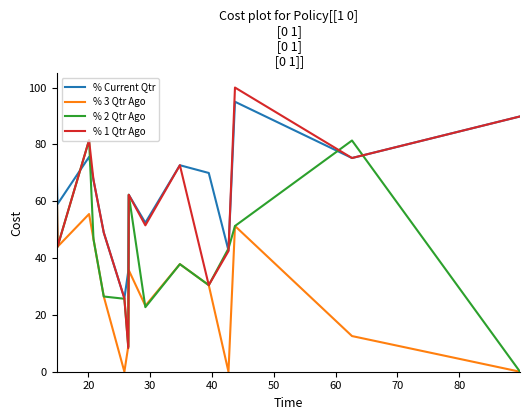

What are all the series names shown in the legend?

% Current Qtr, % 3 Qtr Ago, % 2 Qtr Ago, % 1 Qtr Ago